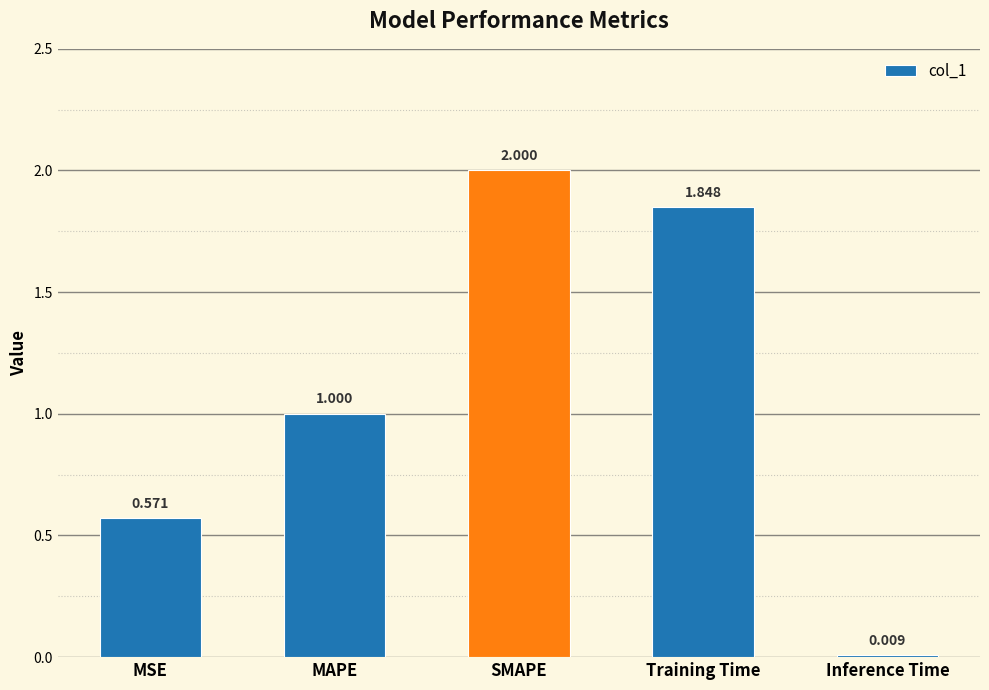

Count the number of values greater than 1.

3